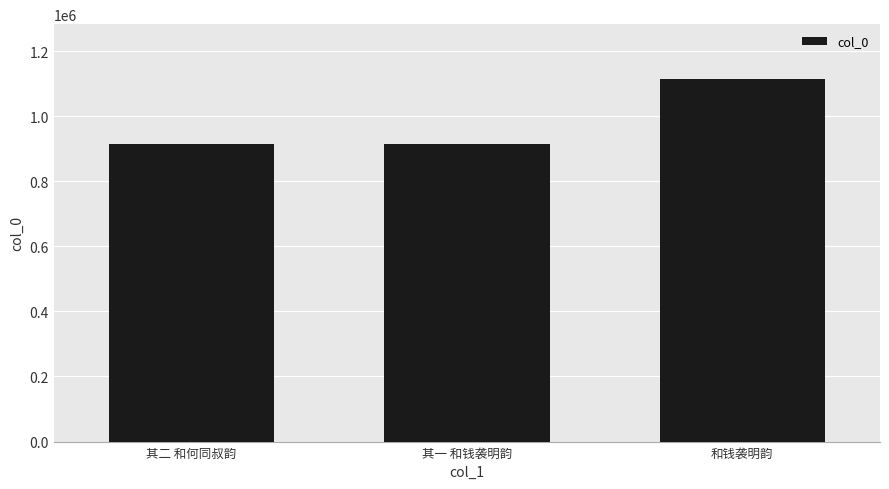

How many bars are there in total?

3